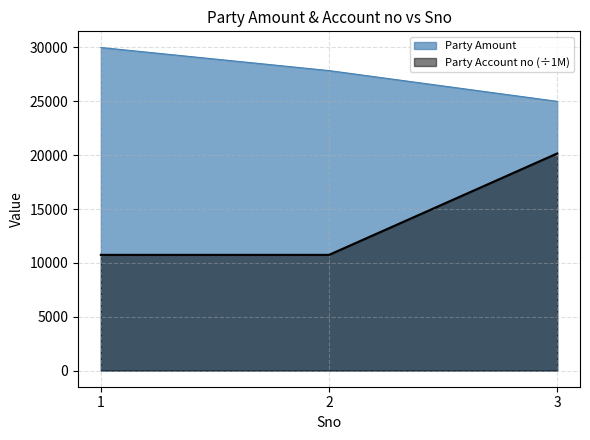

Reading right to left, what are all the values shown in this chart?

Party Amount: 25000.0	27857.0	30000.0
Party Account no: 20161.1	10744.1	10744.1